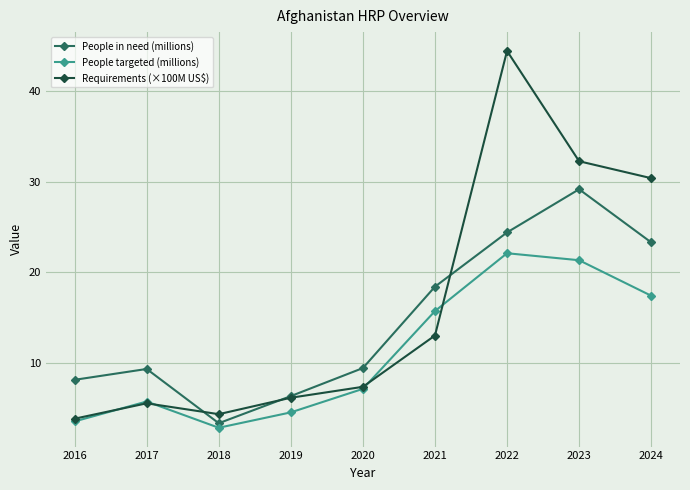

How many categories are shown in the chart?

9